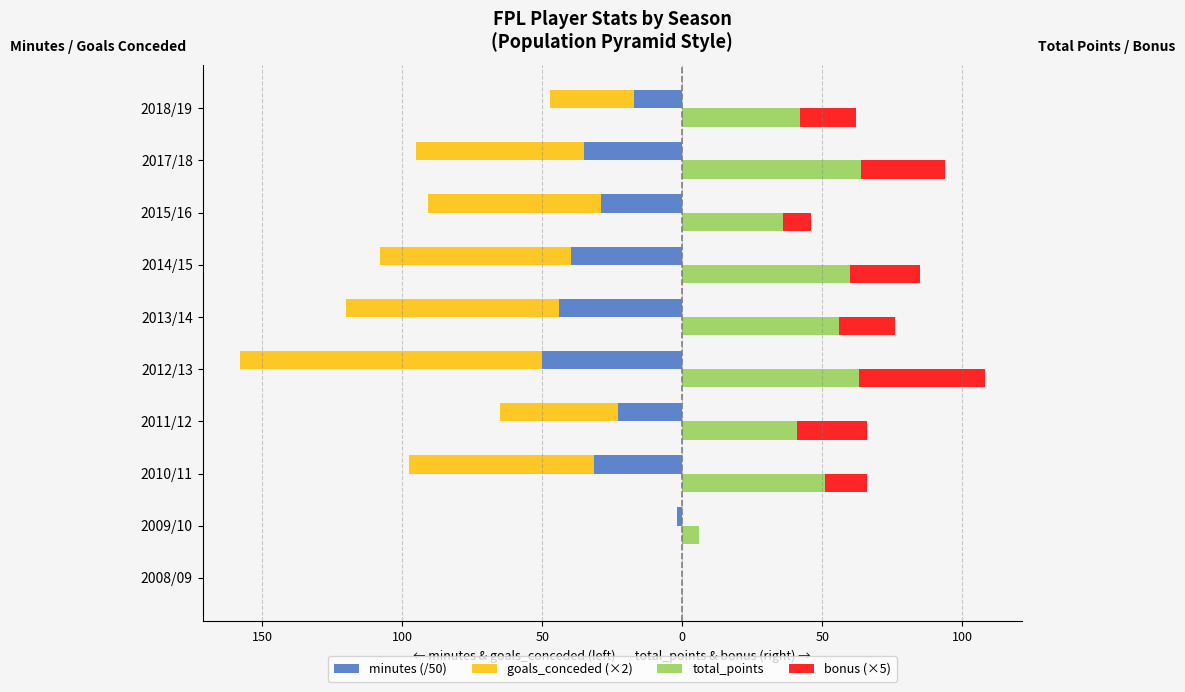

What are all the series names shown in the legend?

minutes (/50), goals_conceded (×2), total_points, bonus (×5)